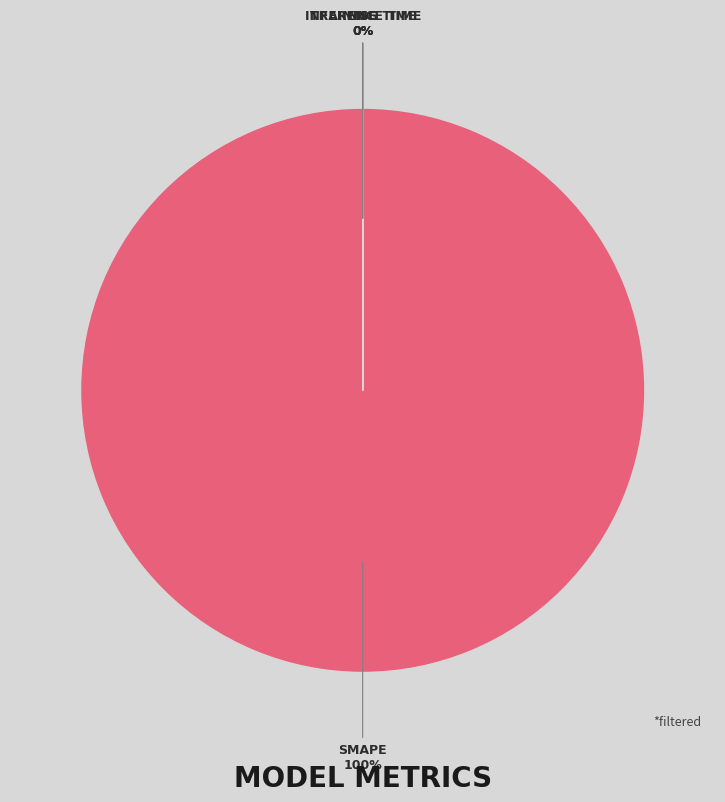

Which slice is the smallest?

MSE